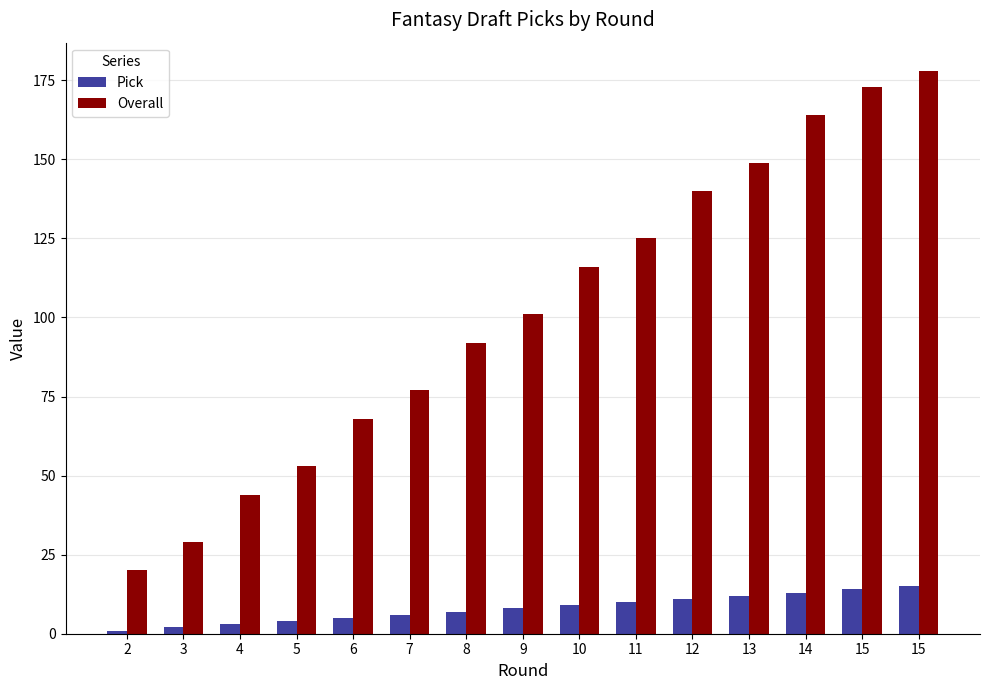

Reading left to right, list all the values displayed in this chart.

Pick: 1	2	3	4	5	6	7	8	9	10	11	12	13	14	15
Overall: 20	29	44	53	68	77	92	101	116	125	140	149	164	173	178